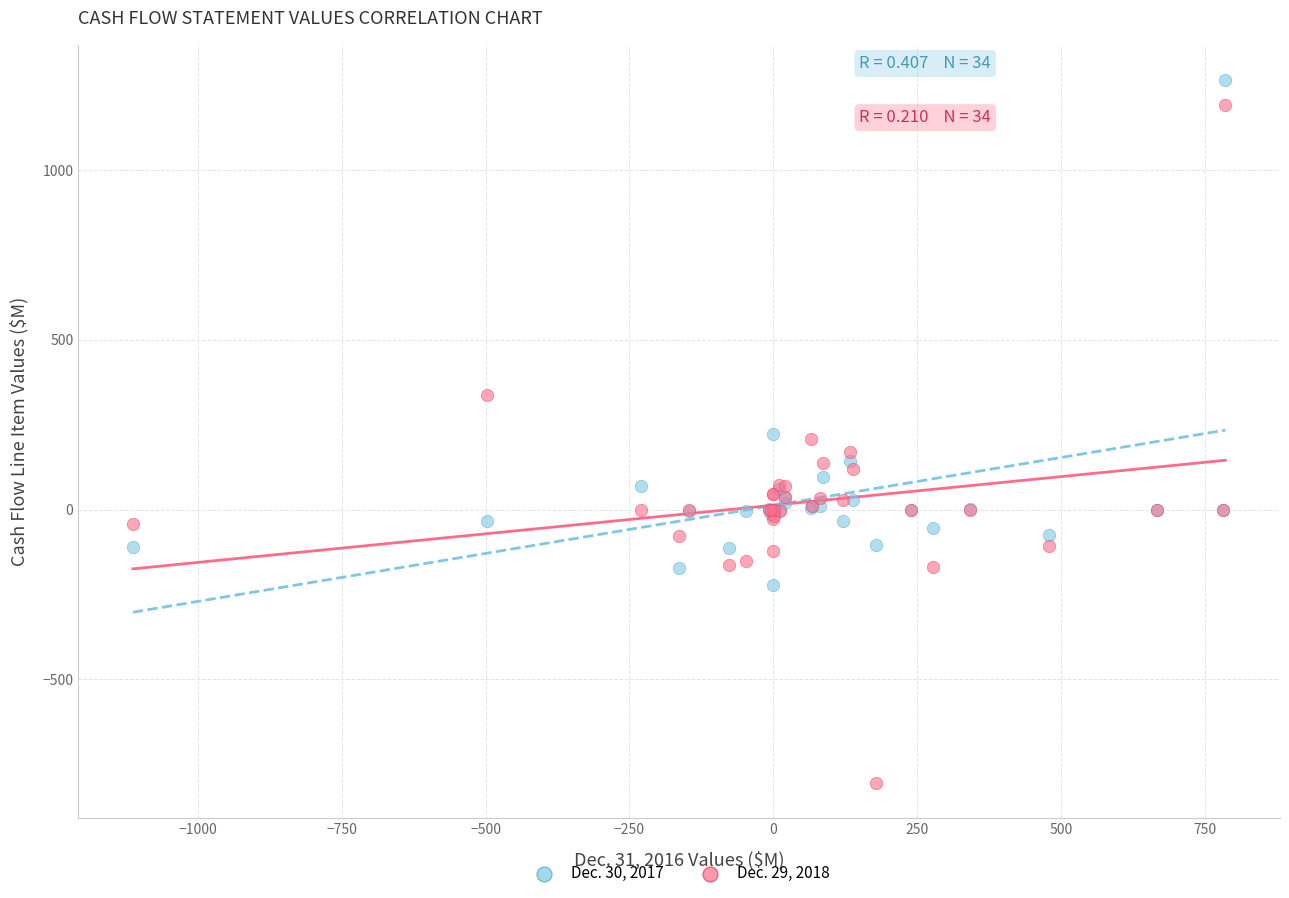

Which series reaches the maximum Y coordinate?

Dec. 30, 2017